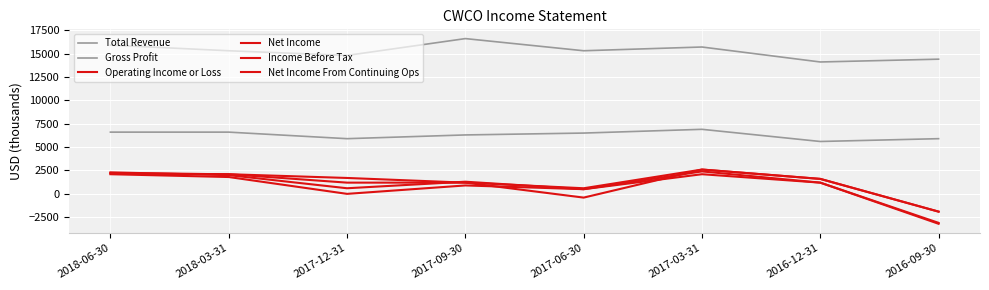

How many lines are shown in the chart?

6